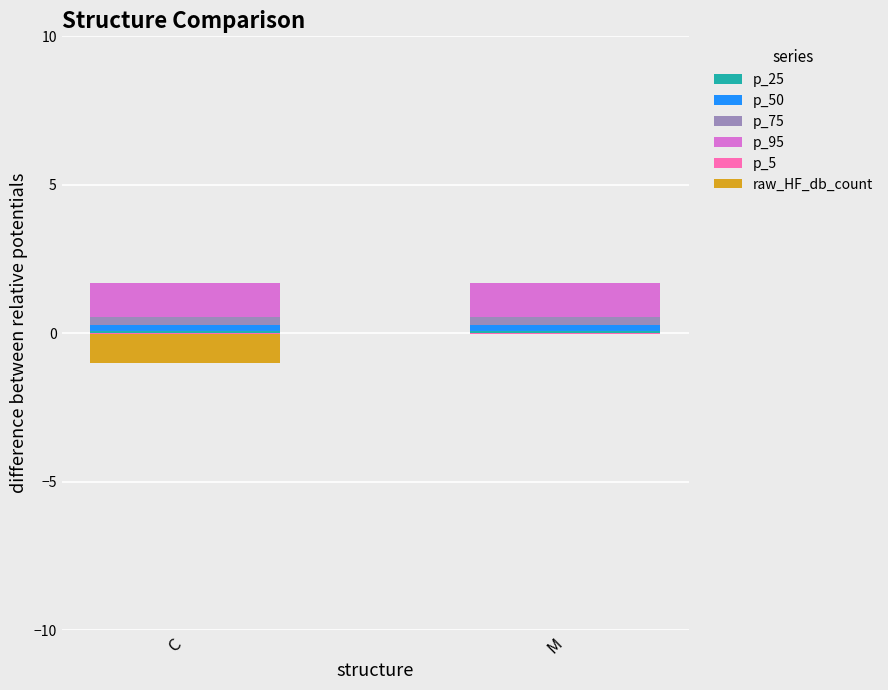

Reading left to right, transcribe all the data shown in this chart.

p_25: 0.1	0.1
p_50: 0.2	0.2
p_75: 0.3	0.3
p_95: 1.2	1.2
p_5: -0.0	-0.0
raw_HF_db_count: -1.0	0.0